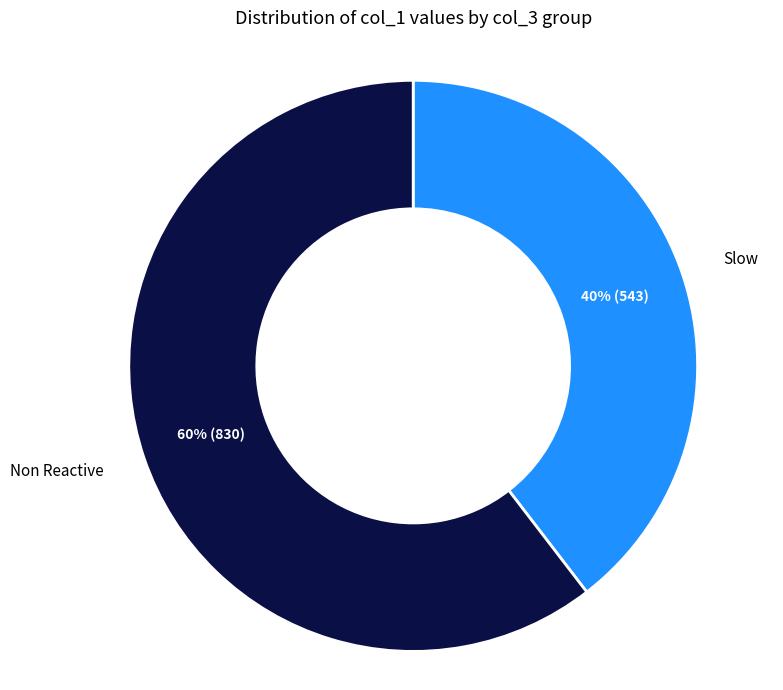

Rank the categories by value from lowest to highest.

Slow, Non Reactive